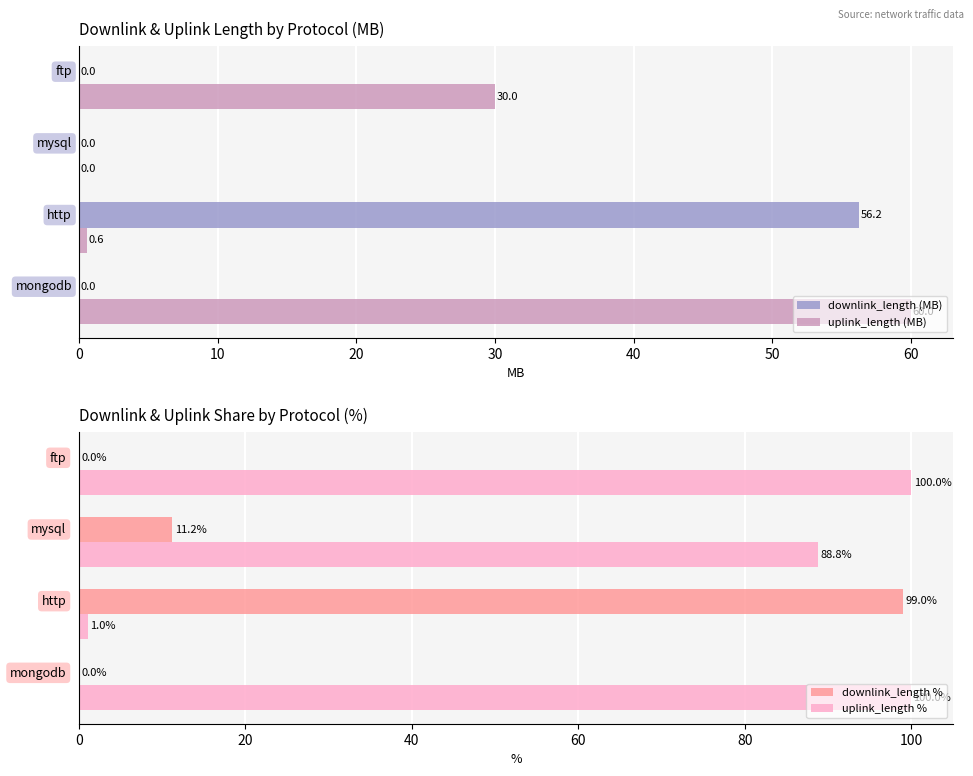

What is the maximum value for downlink_length (MB)?

56.2